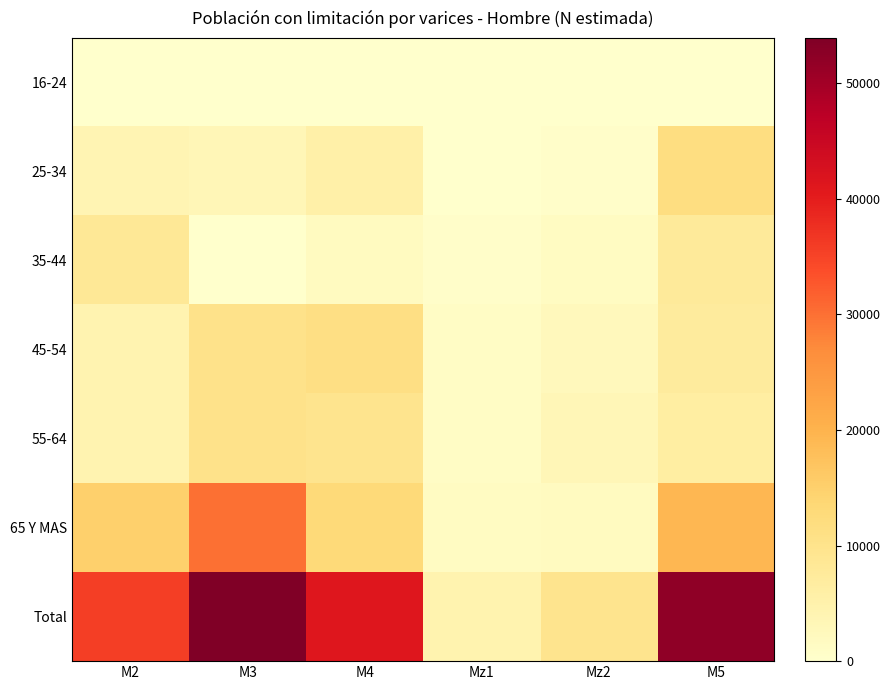

List the series in order of their peak value, highest first.

Total, 65 Y MAS, 25-34, 45-54, 55-64, 35-44, 16-24